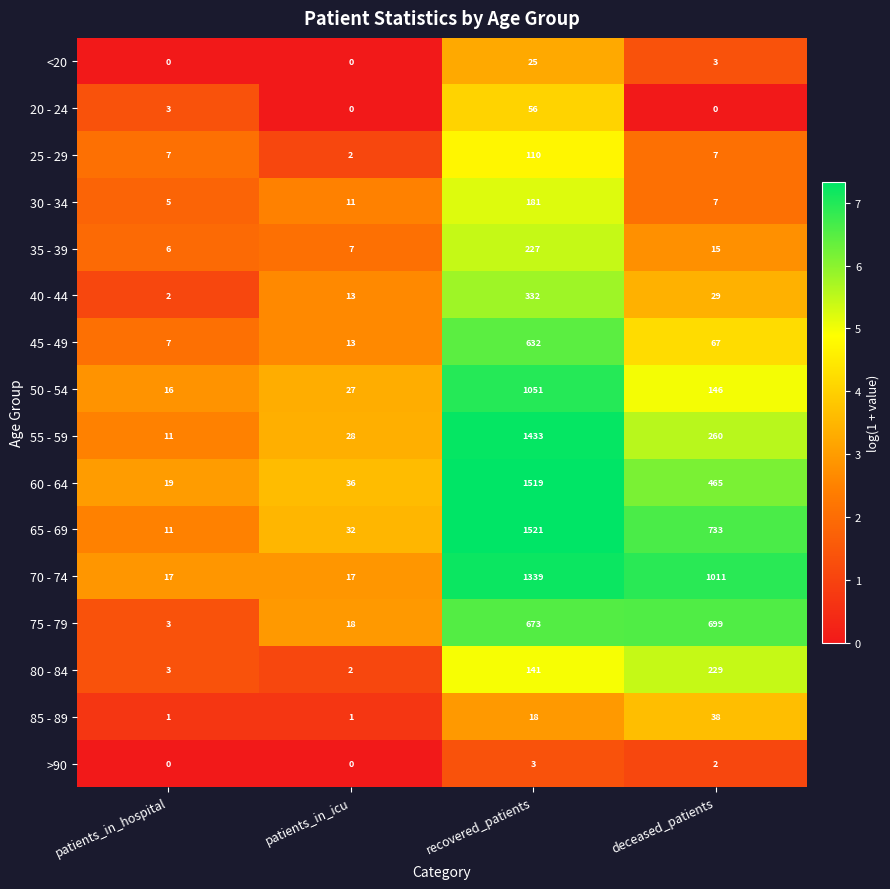

What is the sum of all 70 - 74 values?

2384